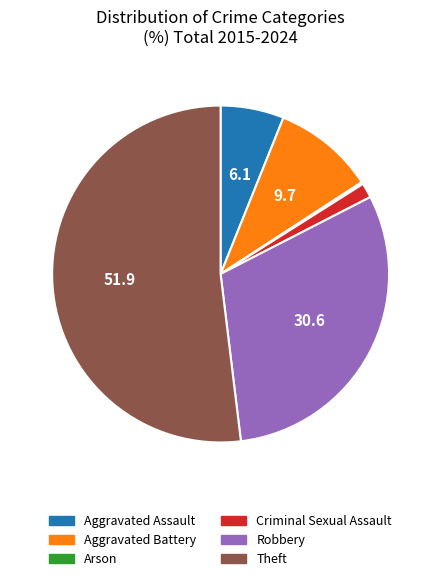

Which slice is the largest?

Theft